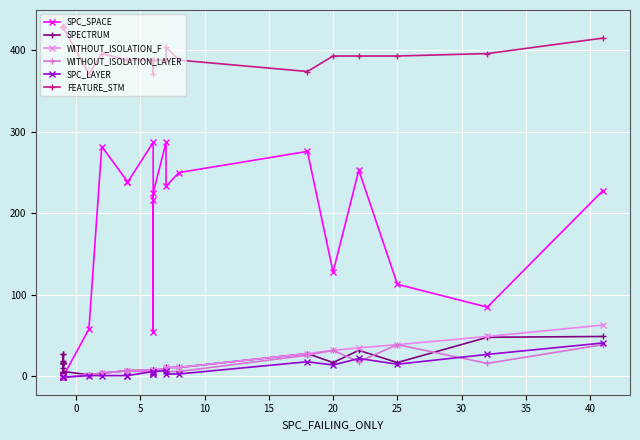

After their last crossing, which series has the higher values: WITHOUT_ISOLATION_F or SPECTRUM?

SPECTRUM